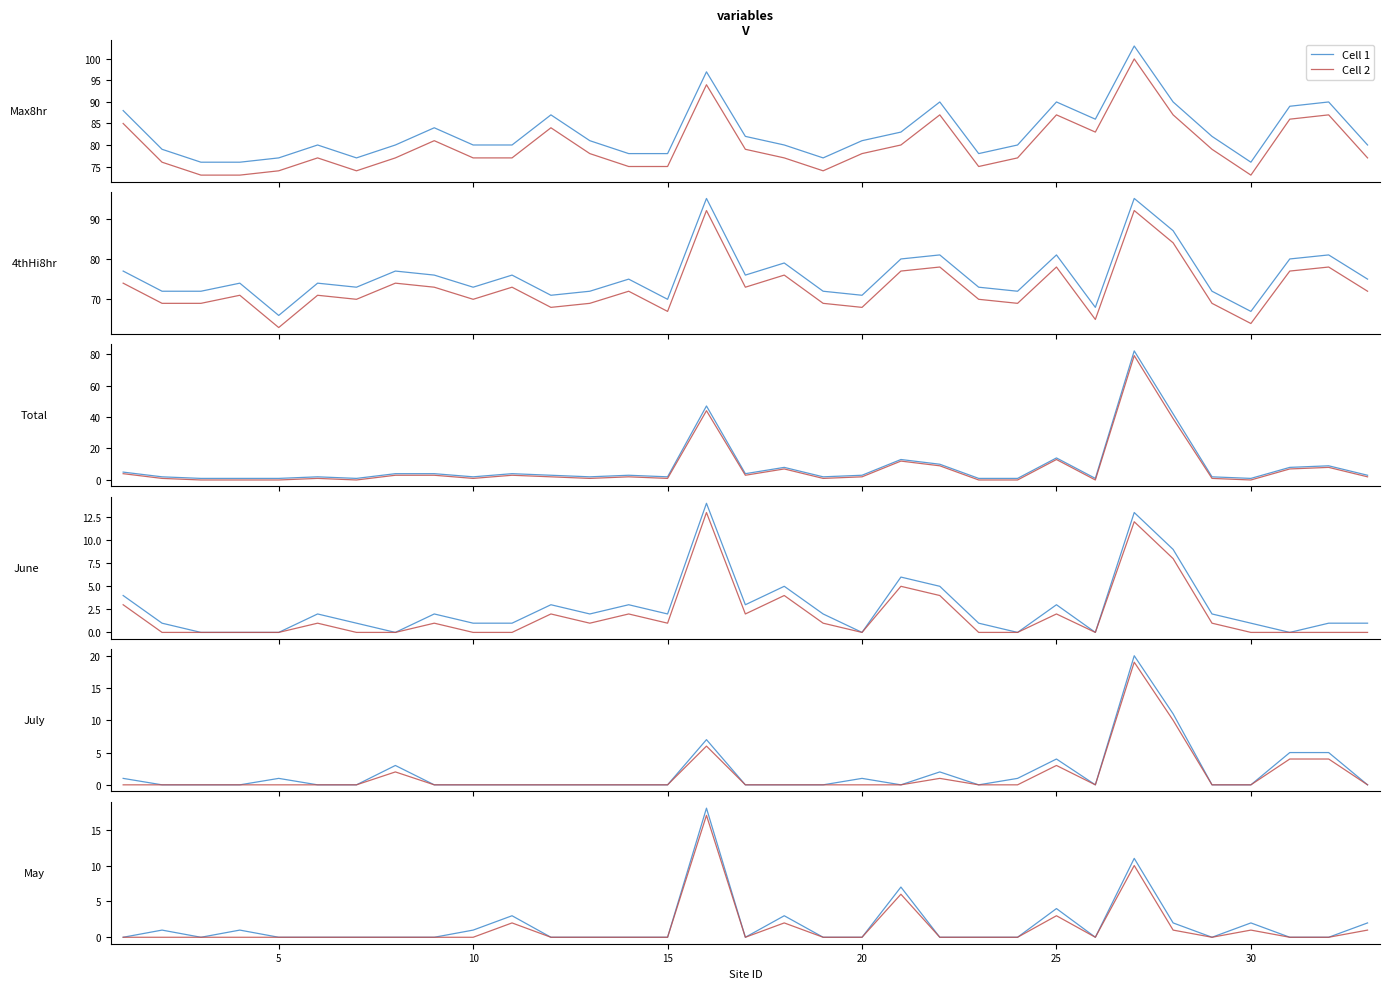

Between 26 and 30, which is larger?

26